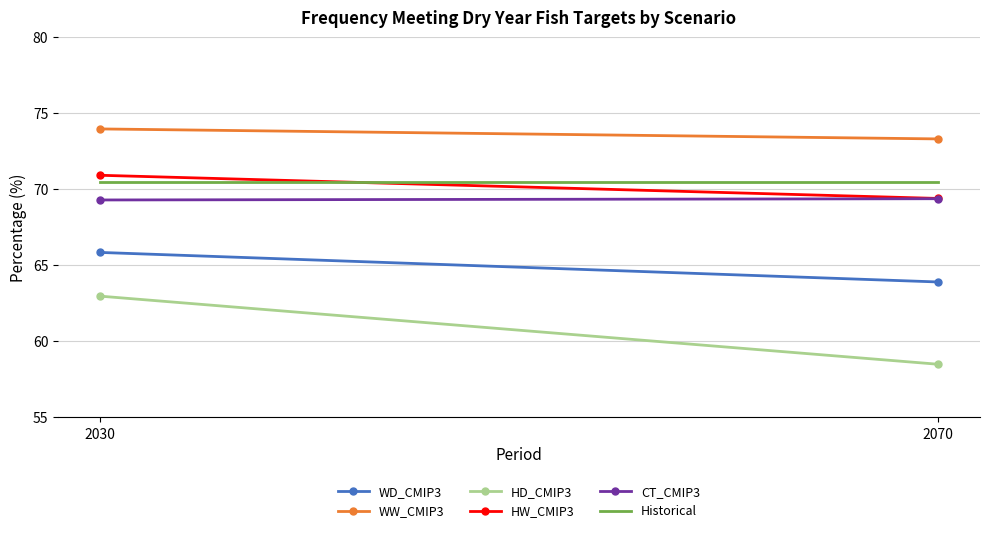

What is the difference between the WD_CMIP3 values at 2030 and 2070?

1.9